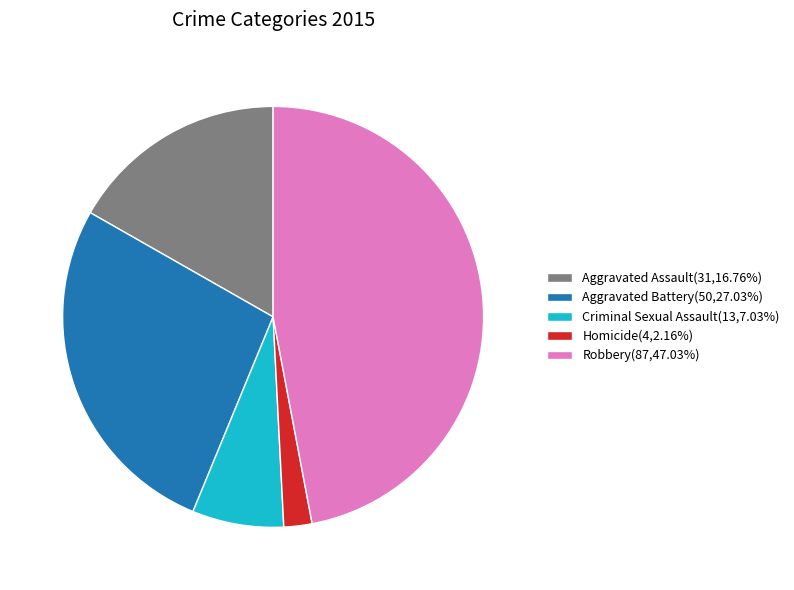

What is the largest slice in the pie chart?

Robbery